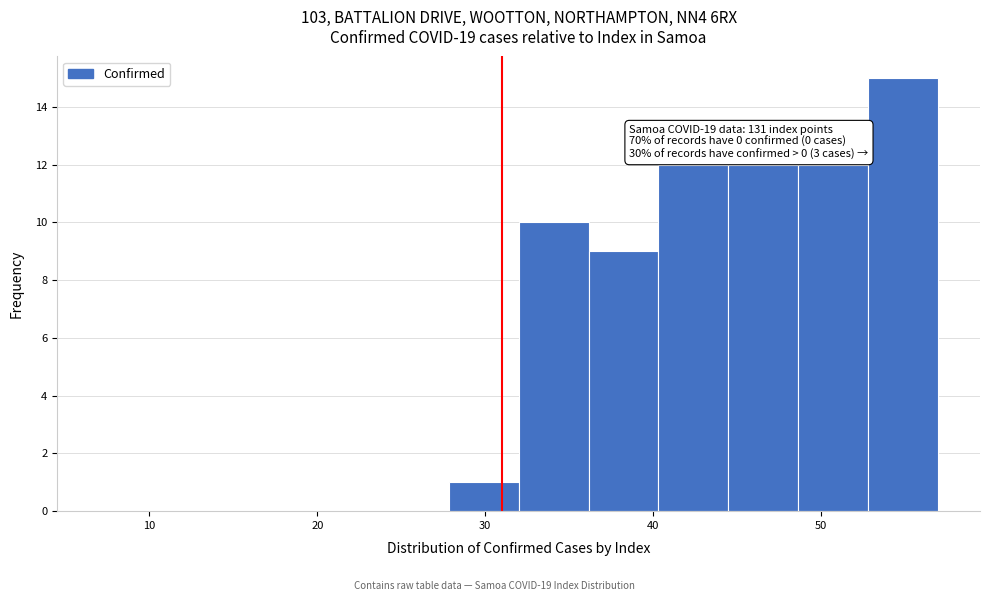

Over which range of the x-axis is the bar tallest?

53 to 57